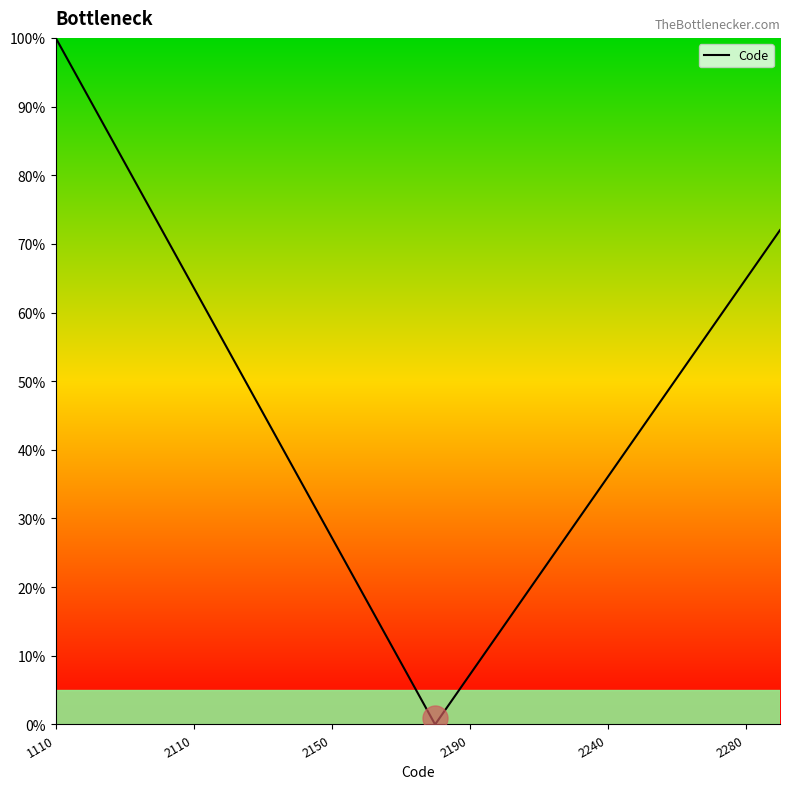

What is the difference between the maximum and minimum values?

100.0